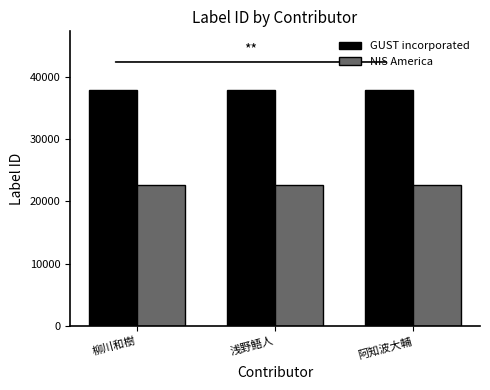

Is the value of GUST incorporated at 柳川和樹 greater than the value of NIS America at 阿知波大輔?

Yes